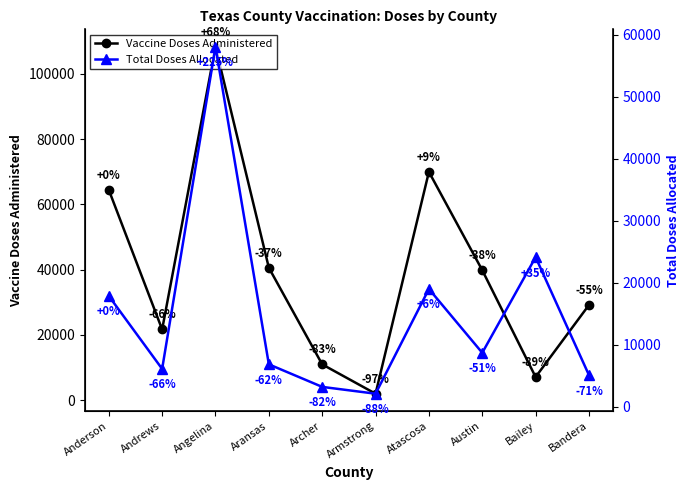

Is this an area chart (filled region under the line)?

No